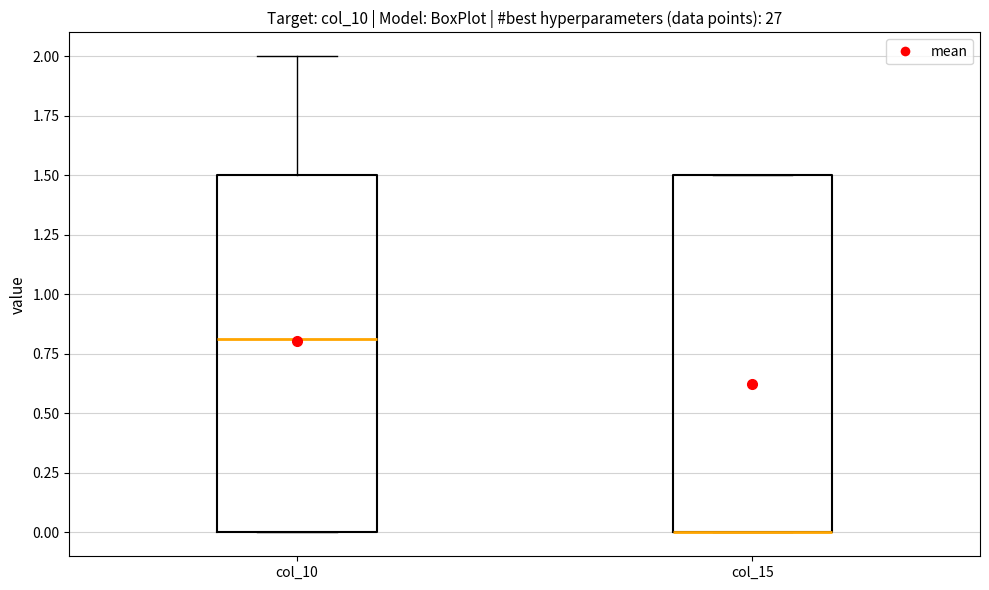

Reading left to right, transcribe this box plot: for each box, give where its median line is, the range the box spans, and where its two whiskers end, as read against the y-axis. The values are not printed on the chart, so give them approximately, as read against the axis.

col_10: median 0.8, box 0.0 to 1.5, whiskers 0.0 to 2.0
col_15: median 0.0 (drawn on the box's lower edge), box 0.0 to 1.5, whiskers 0.0 to 1.5